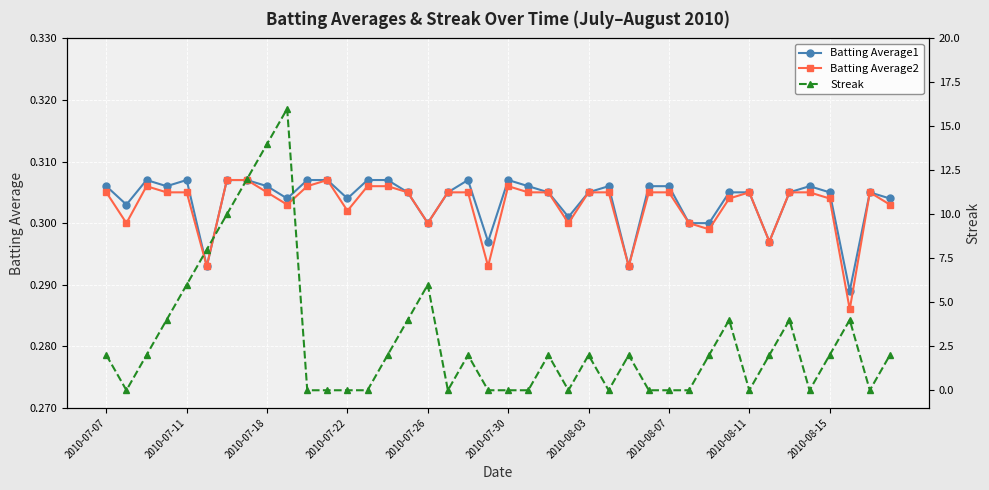

Does the chart display data point markers on the line(s)?

Yes